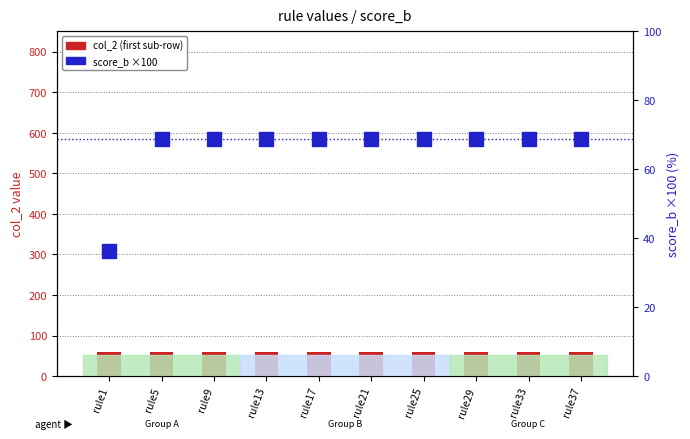

Which series contains the lowest Y value?

score_b (×100)